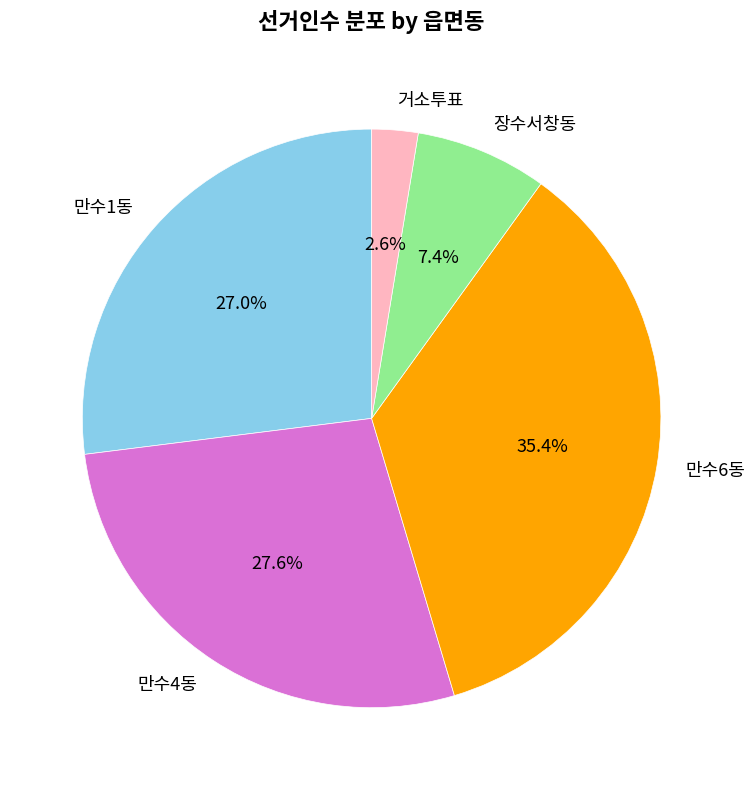

To the nearest percent, what is the difference between the 장수서창동 and 거소투표 slice percentages?

5%